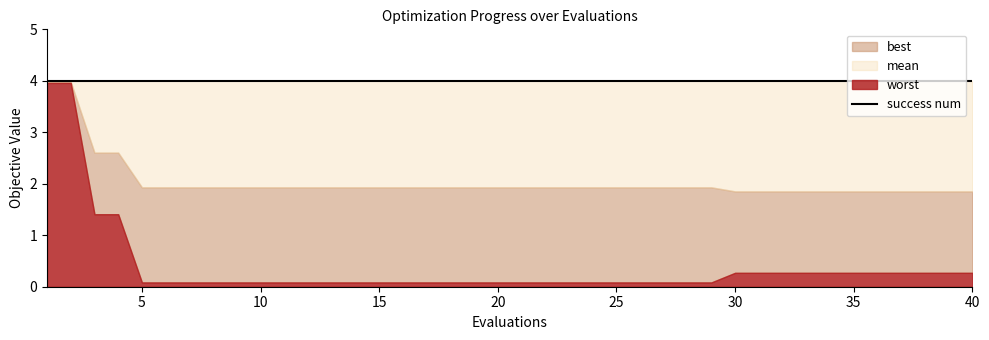

What is the highest value of the mean series?

4.0